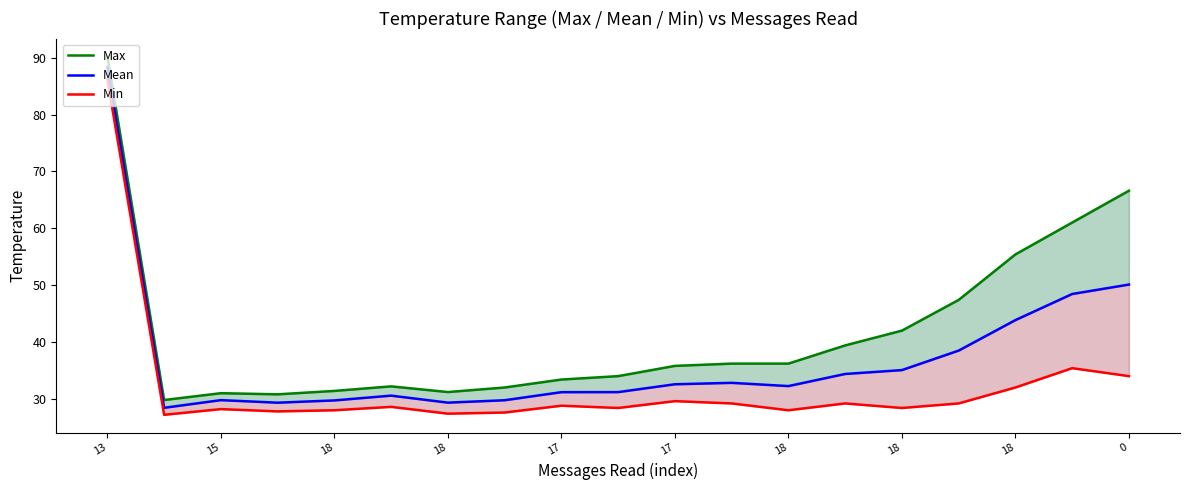

What is the label of the 6th point from the left?

17